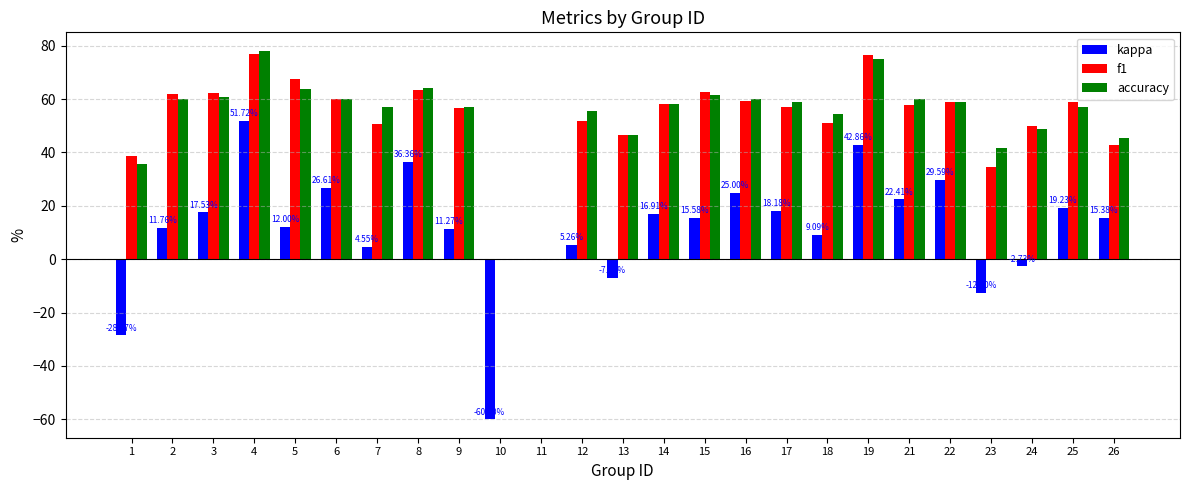

What is the sum of the f1 values at 1 and 12?

90.7